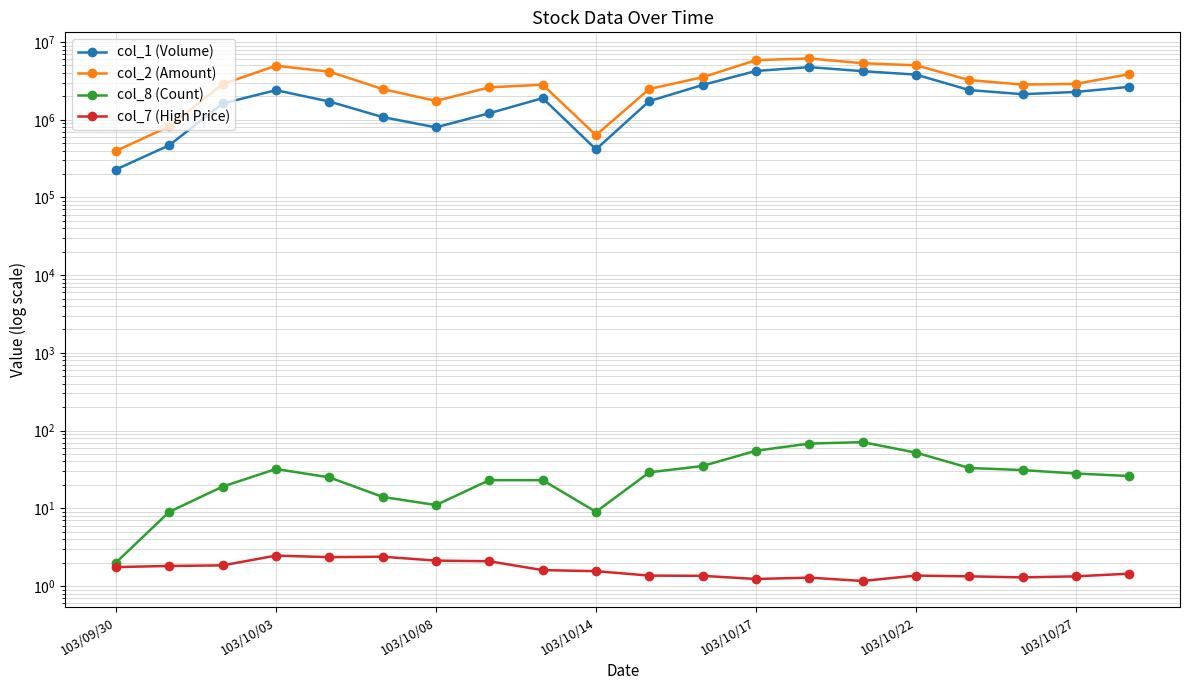

Where is col_7 (High Price) nearest to the value 1?

14